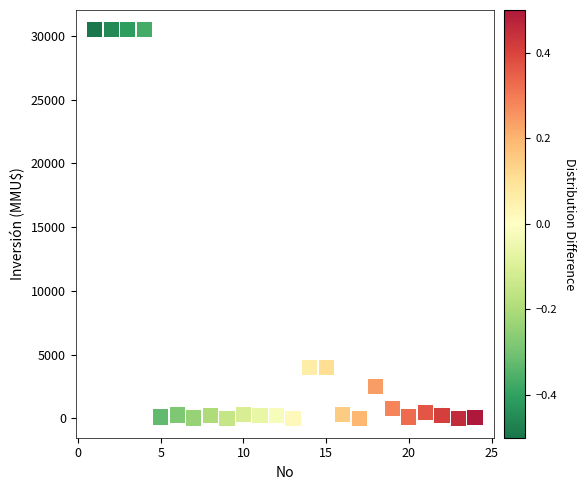

What is the range of X values (max minus min)?

23